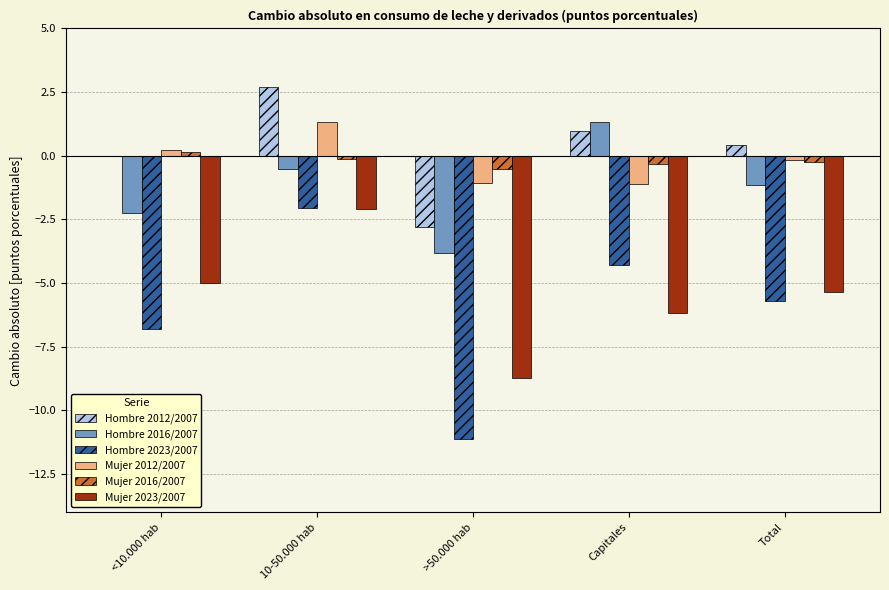

What is the total value across all series at <10.000 hab?

-13.7